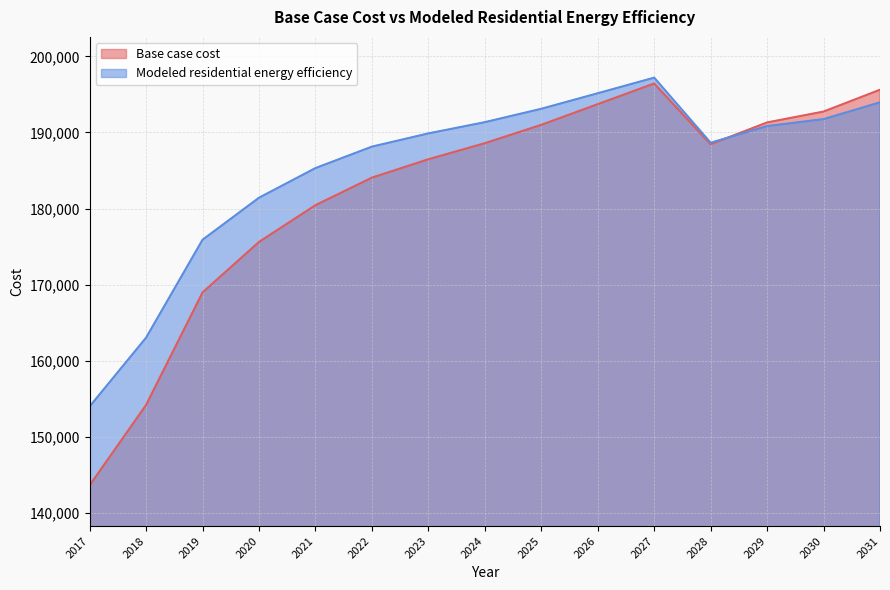

List the series in order of their overall mean, lowest first.

Base case cost, Modeled residential energy efficiency